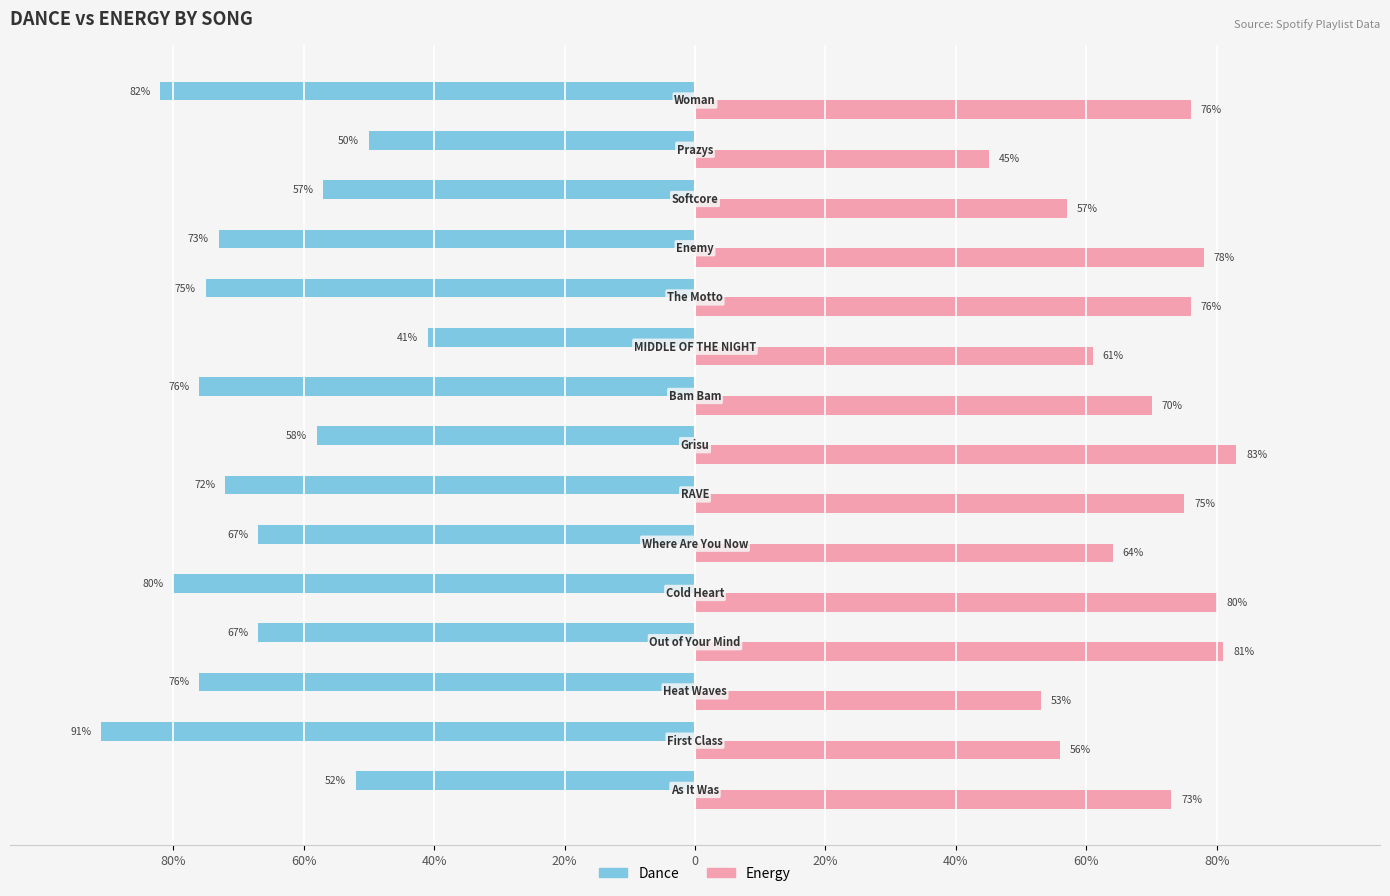

What are all the series names shown in the legend?

Dance, Energy